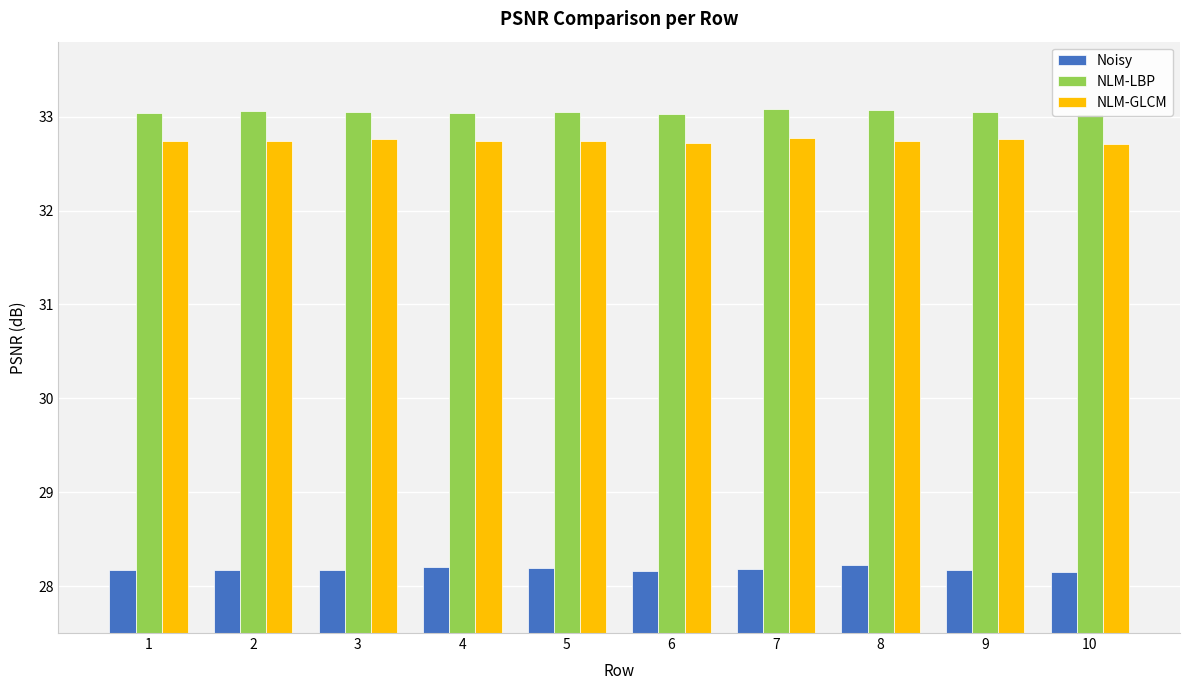

What is the minimum value for NLM-GLCM?

32.7